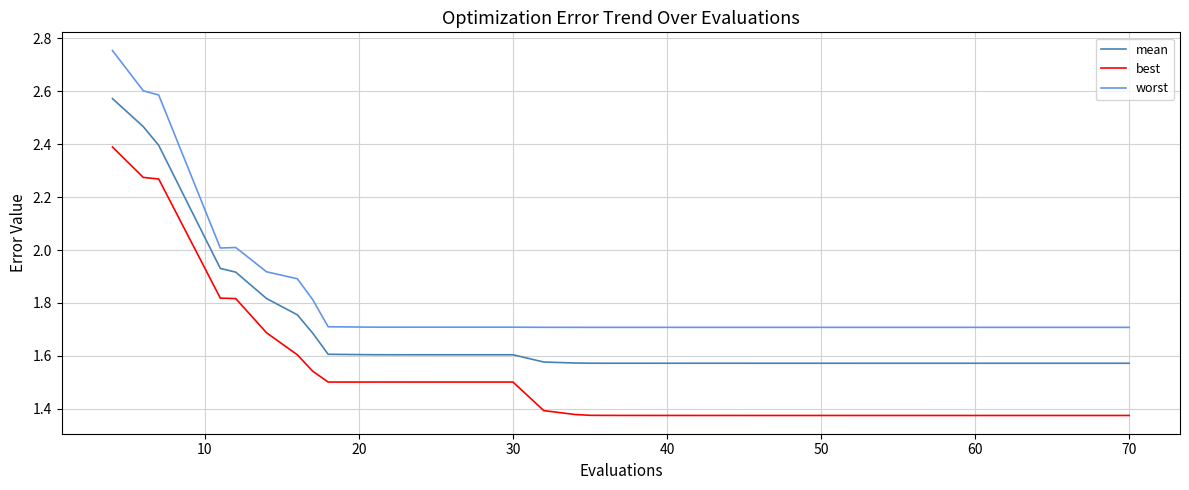

True or false: mean and best intersect in this chart.

False